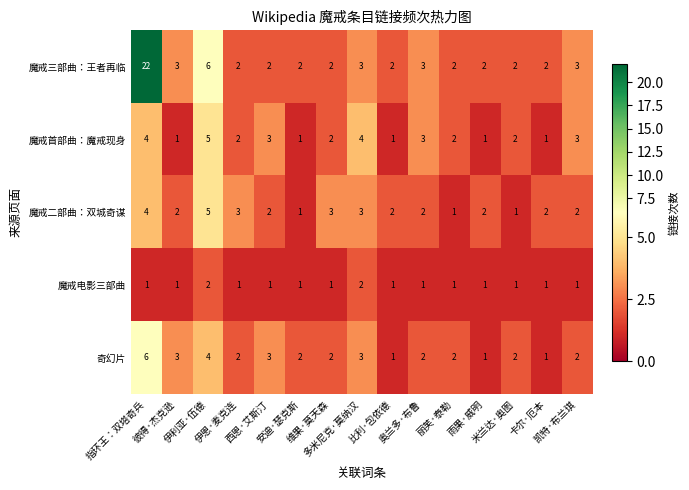

Which series has the largest total across all categories?

魔戒三部曲：王者再临